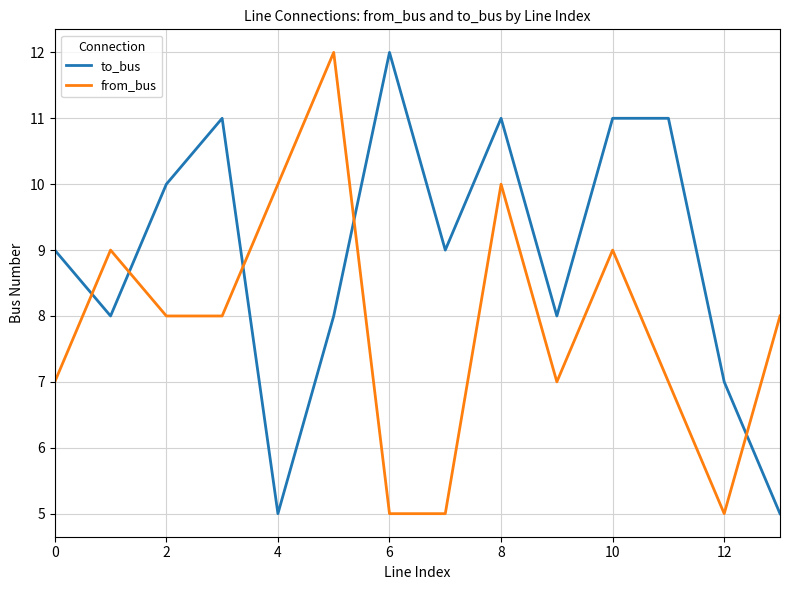

Rank the series by their average value, from highest to lowest.

to_bus, from_bus